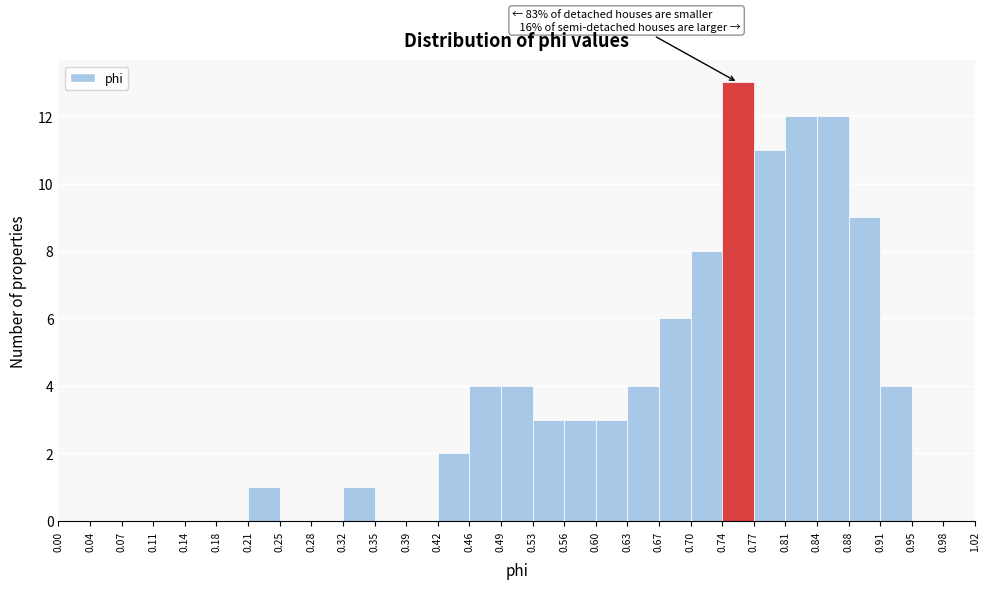

Which range on the x-axis has the tallest bar?

0.74 to 0.77